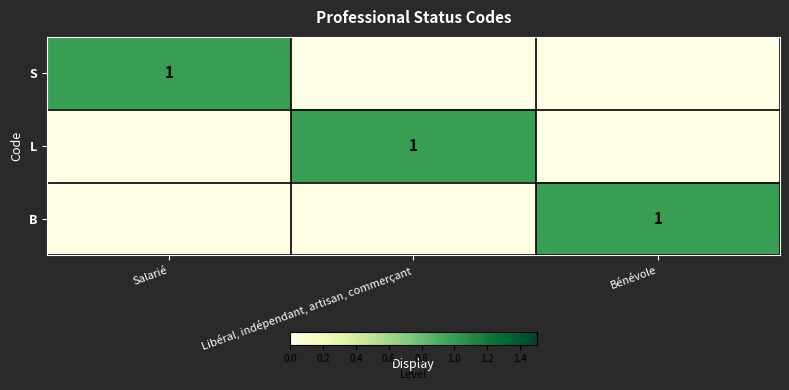

True or false: L has a value of 1 at Libéral, indépendant, artisan, commerçant.

True